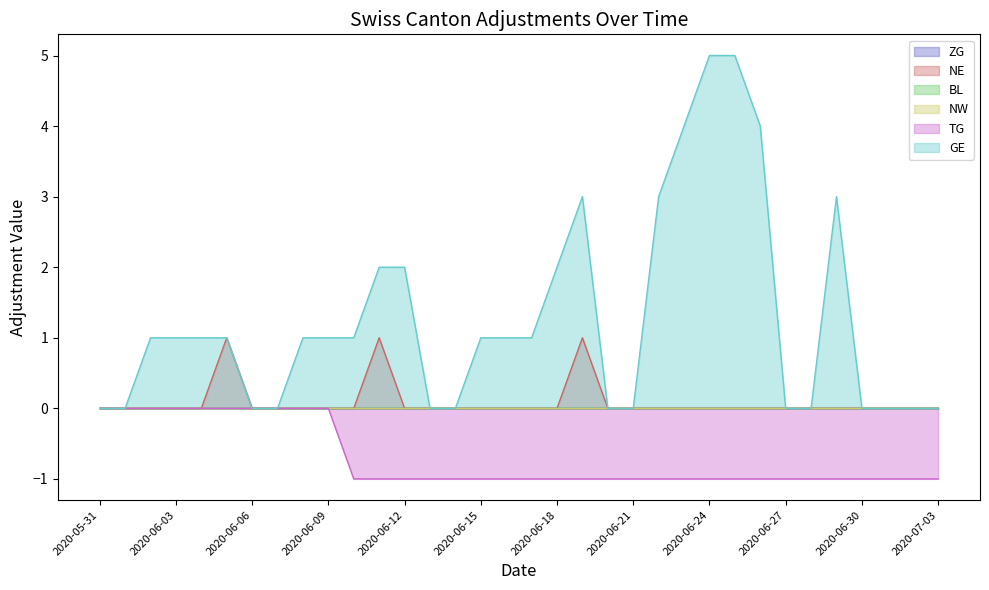

How many data points does each series have?

34